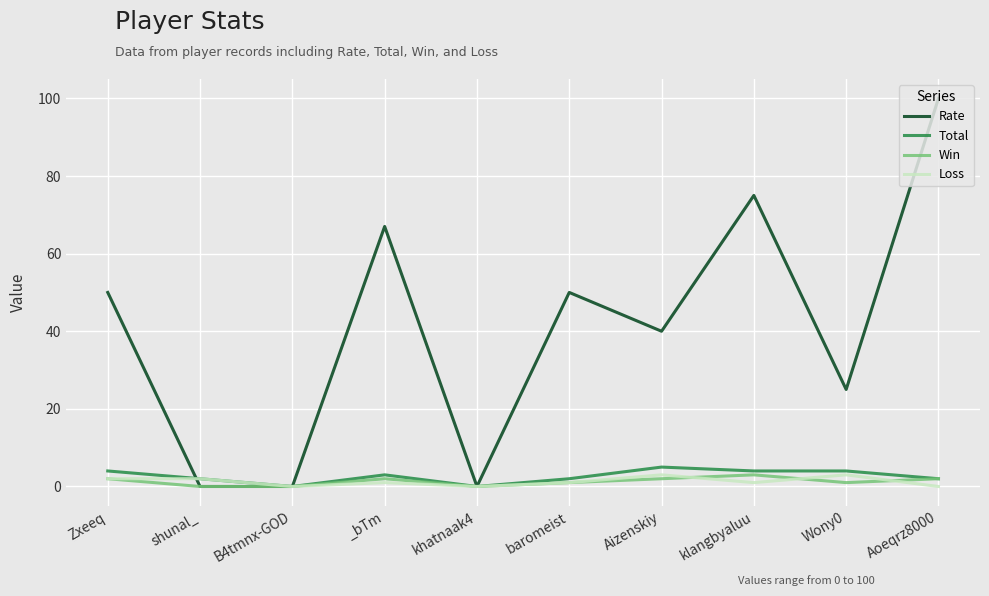

Which series has the largest range (max minus min)?

Rate